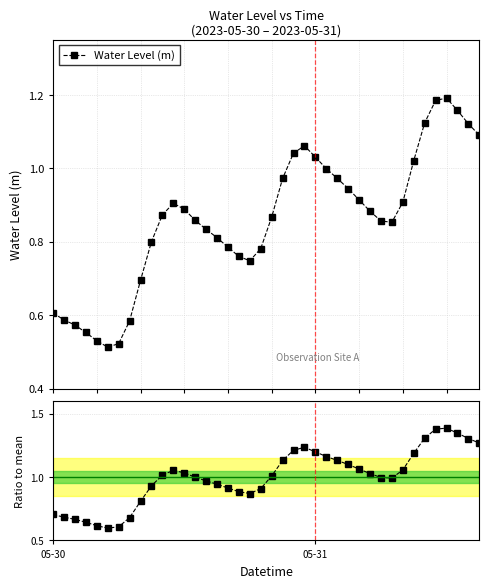

Does the chart display data point markers on the line(s)?

Yes